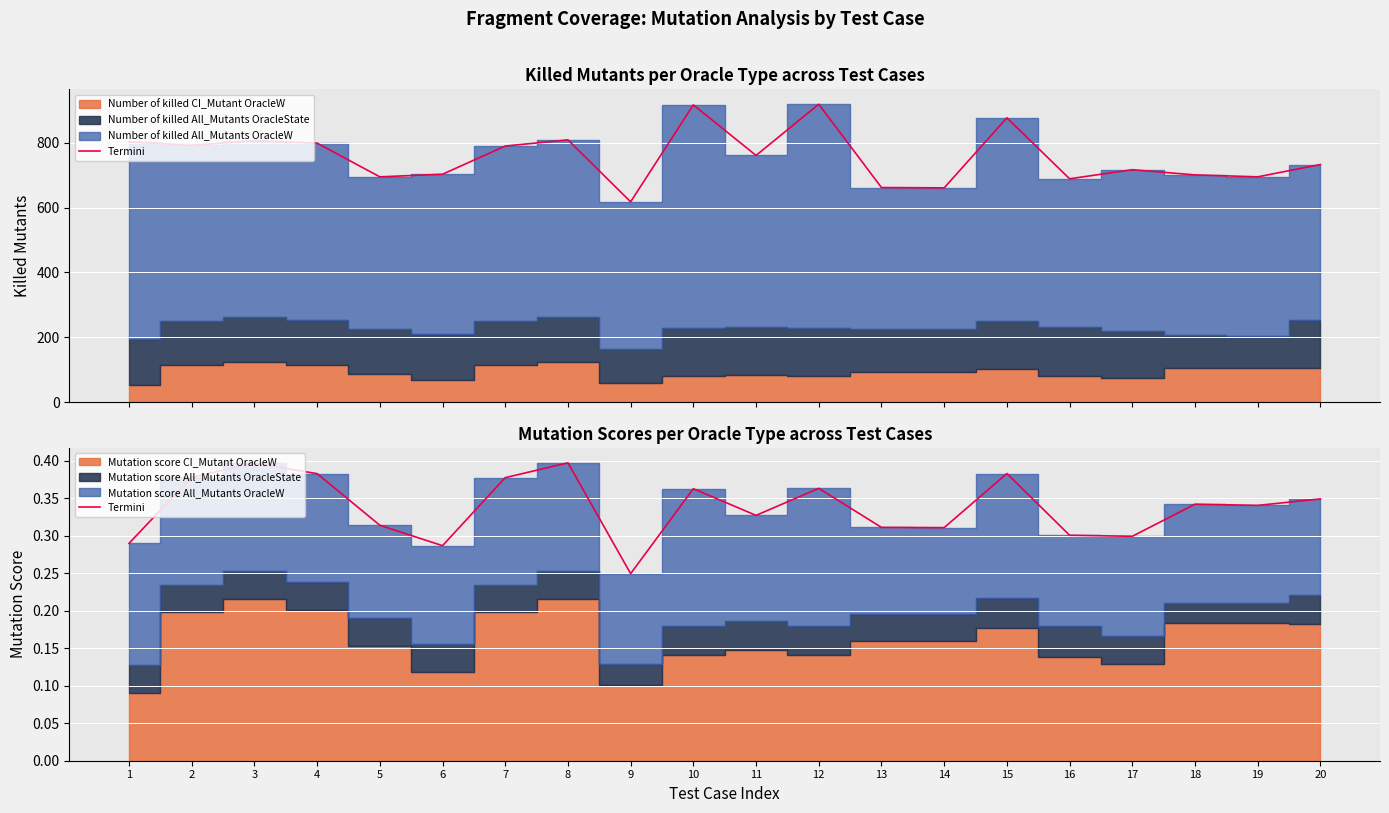

How many lines are shown in the chart?

1